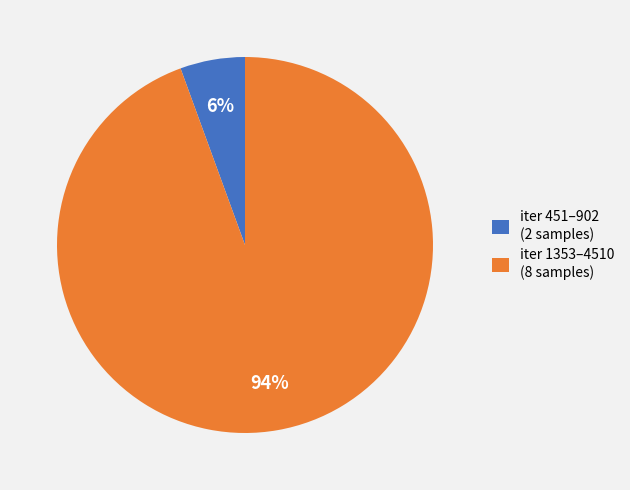

How many segments does this pie chart have?

2